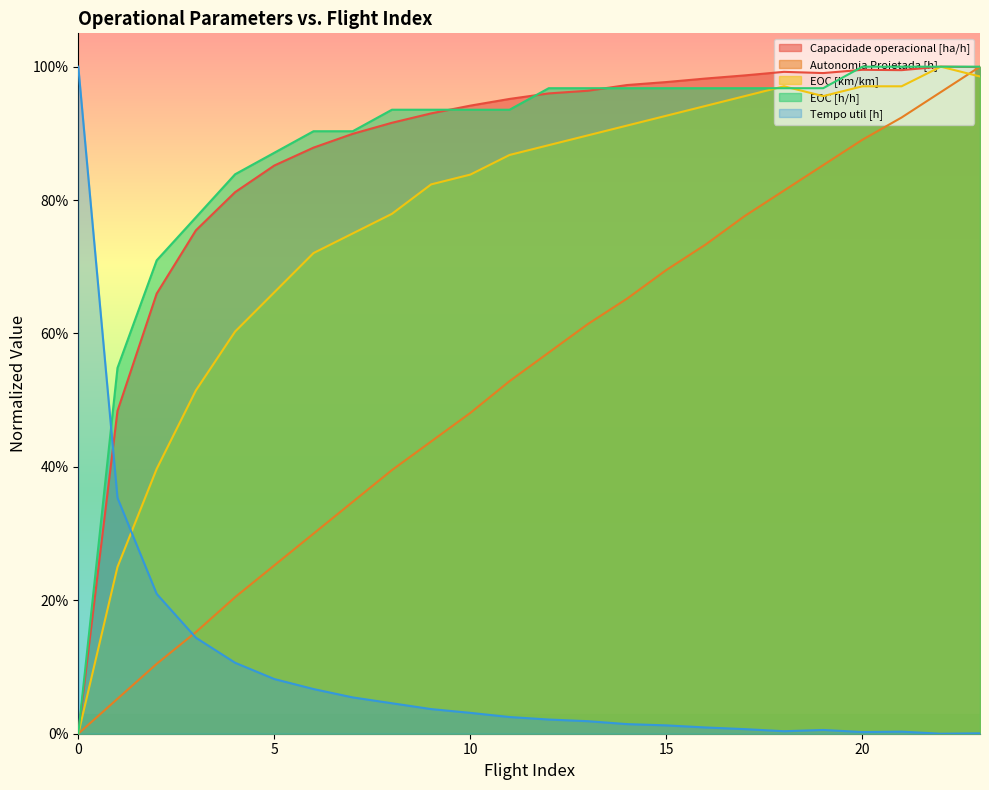

Rank the series by their maximum value, from highest to lowest.

Capacidade operacional [ha/h], Autonomia Projetada [h], Tempo util [h], EOC [km/km], EOC [h/h]